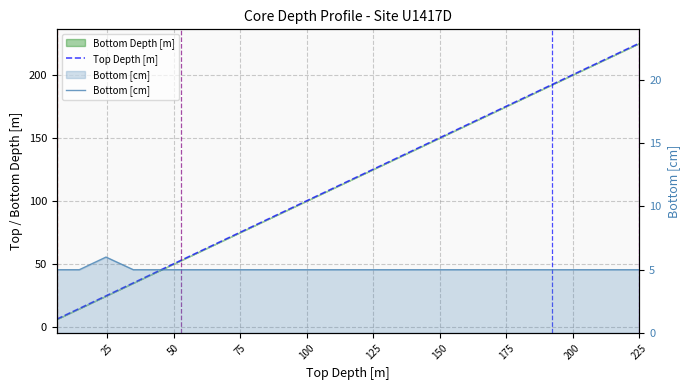

Reading left to right, transcribe all the data shown in this chart.

Top Depth [m]: 6.0	14.5	24.5	34.8	44.1	52.5	66.0	85.0	101.8	138.1	162.5	180.4	187.5	192.1	201.2	208.9	214.0	223.3	223.8	225.0
Bottom [cm]: 5.0	5.0	6.0	5.0	5.0	5.0	5.0	5.0	5.0	5.0	5.0	5.0	5.0	5.0	5.0	5.0	5.0	5.0	5.0	5.0